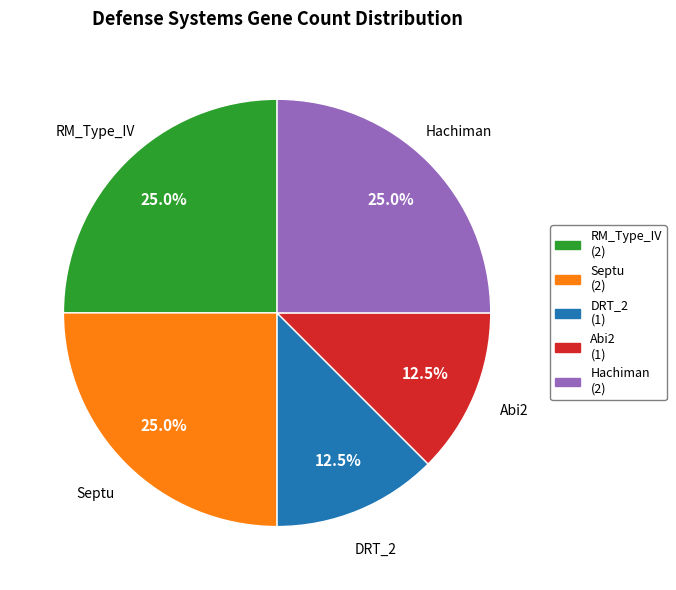

To the nearest percent, what portion does RM_Type_IV represent?

25%